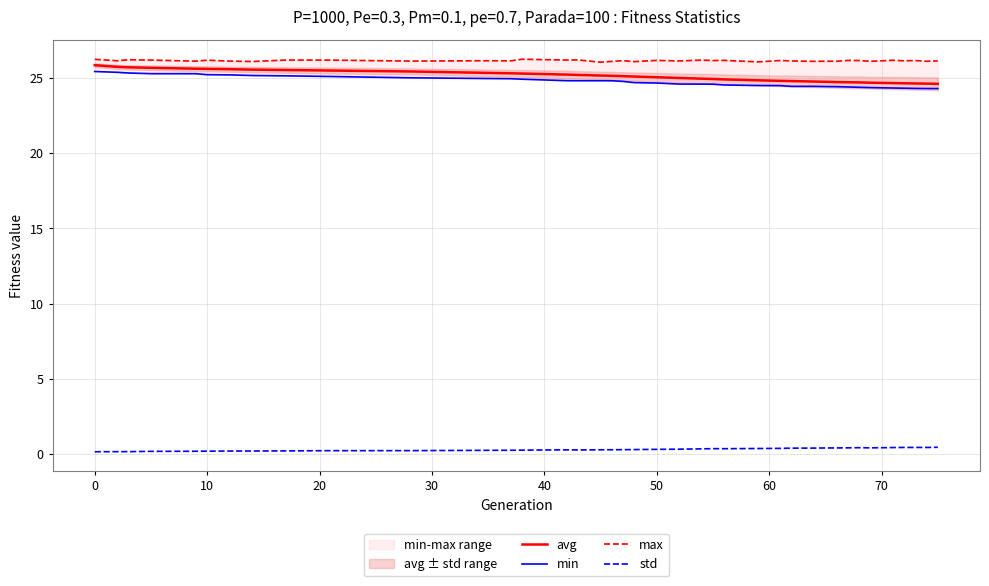

True or false: std and max cross at least once.

False